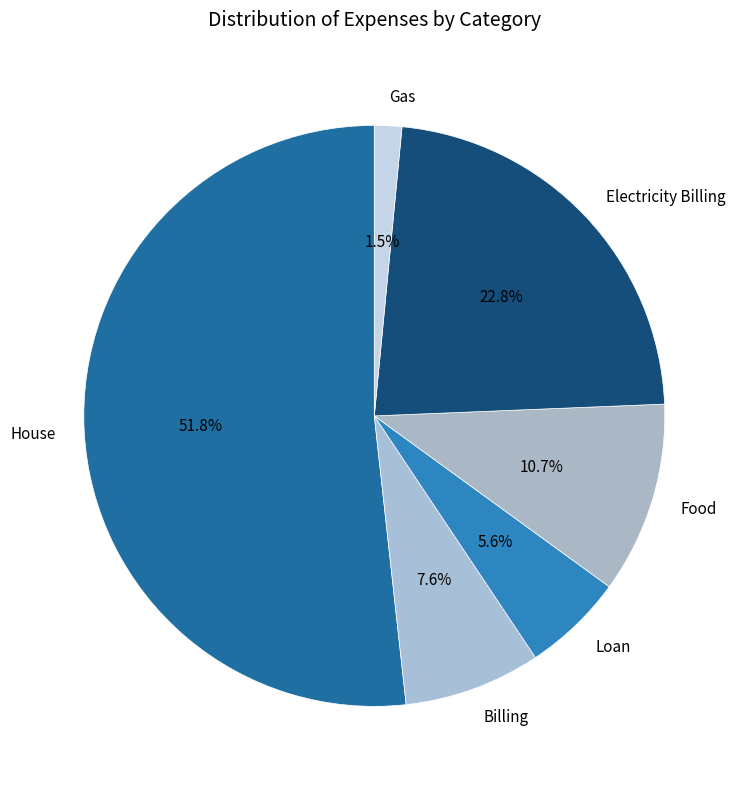

Rank the categories by value from highest to lowest.

House, Electricity Billing, Food, Billing, Loan, Gas